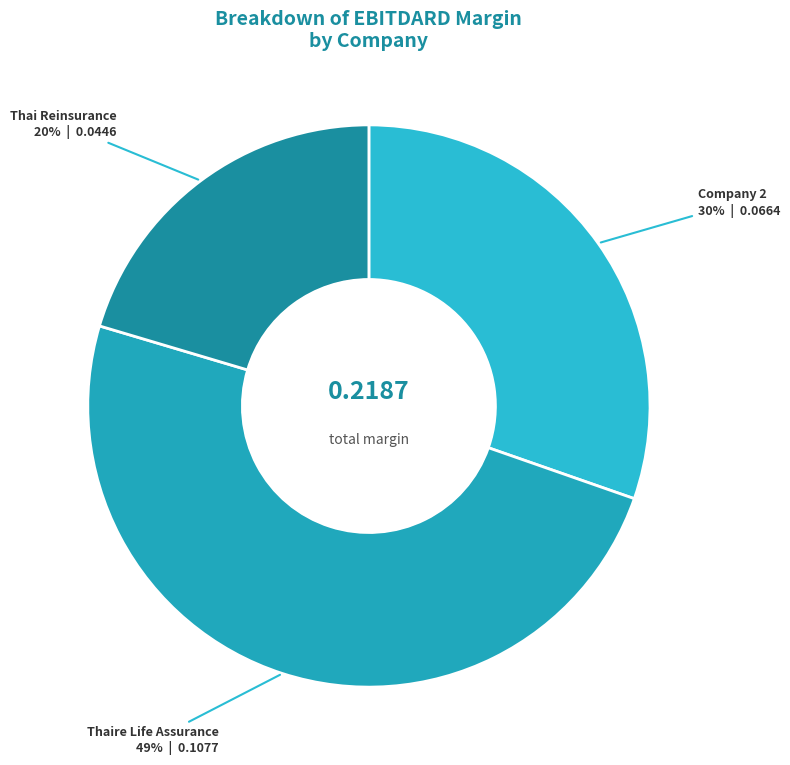

Is the sum of Thai Reinsurance and Company 2 greater than half?

Yes